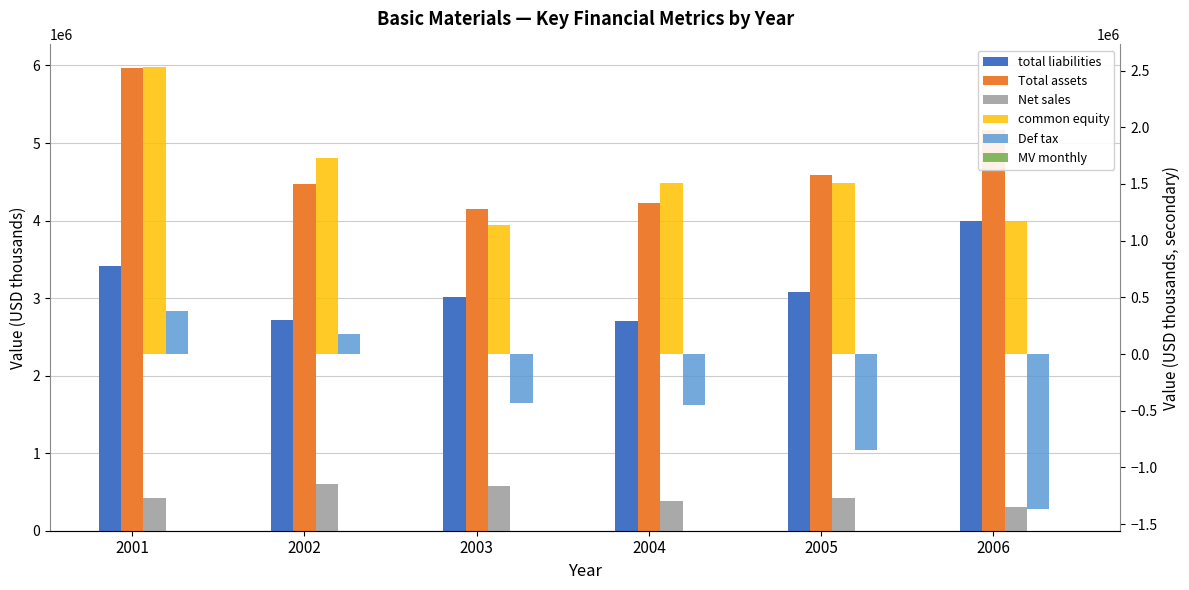

Does the chart contain any negative values?

Yes